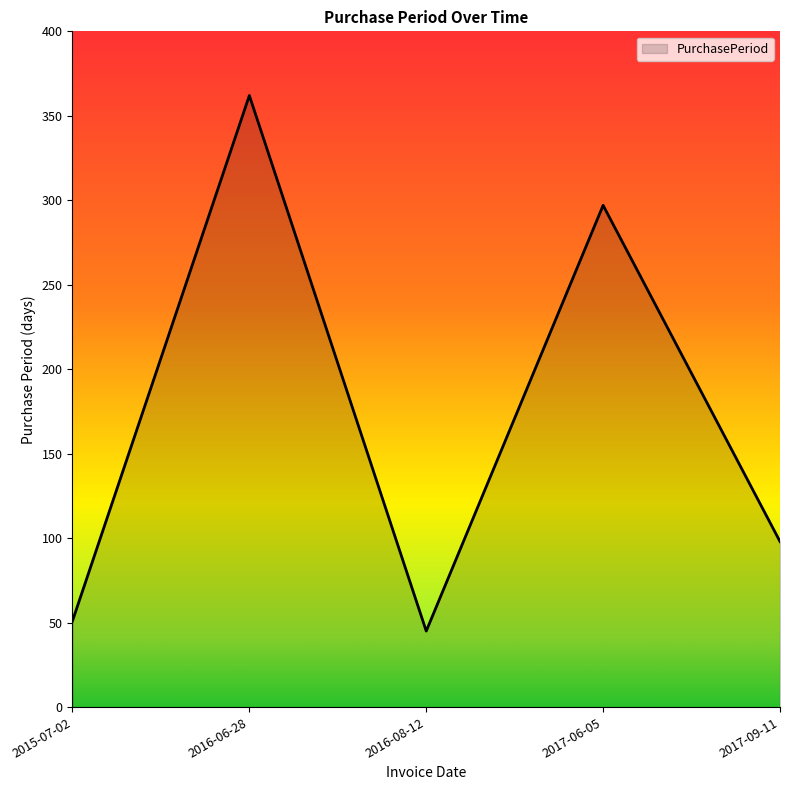

Read the value at 2016-06-28, to the nearest 50.

350